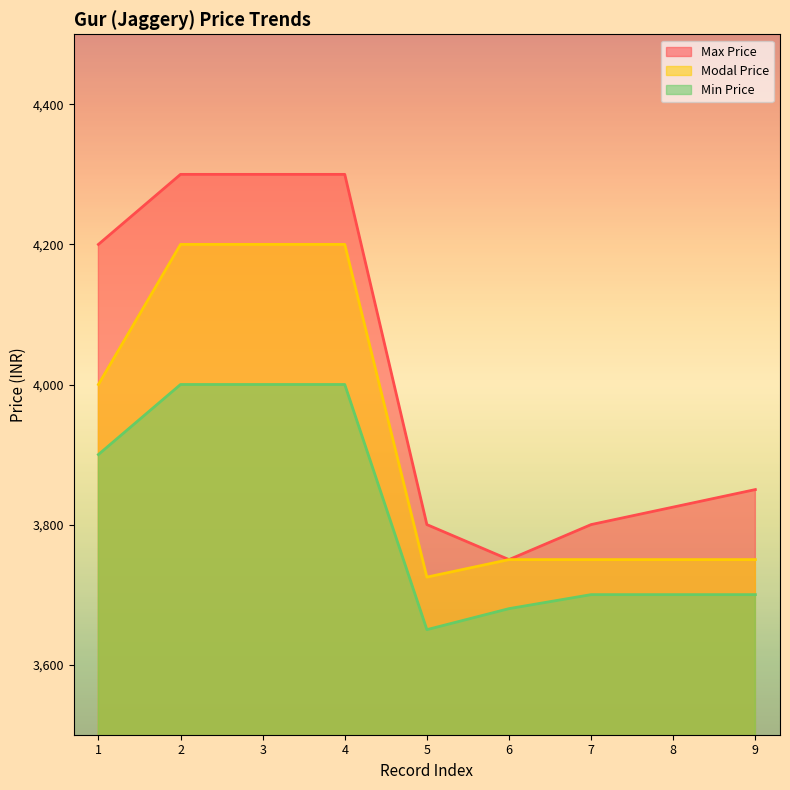

How many interior local valleys does the Min Price series have?

1